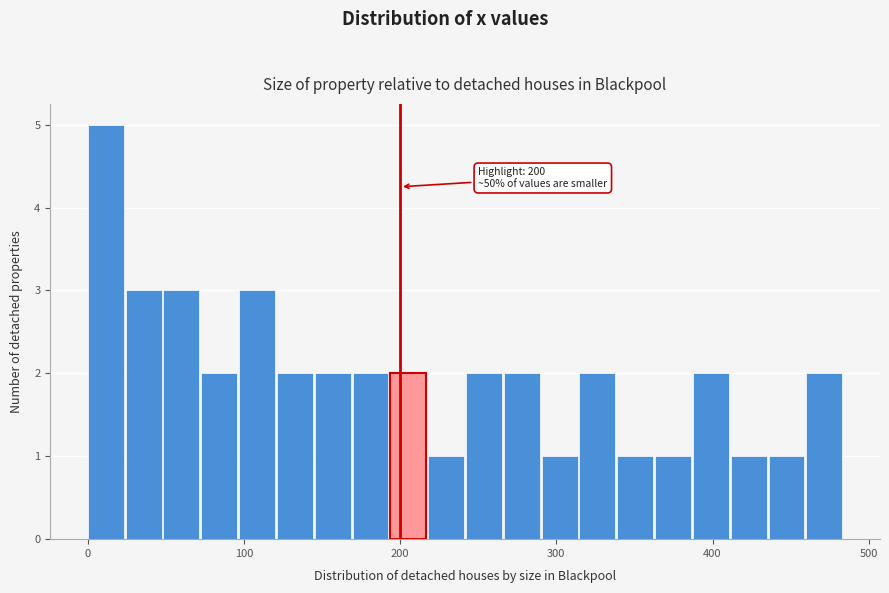

Read against the x-axis, roughly where is the centre of the tallest bar?

10